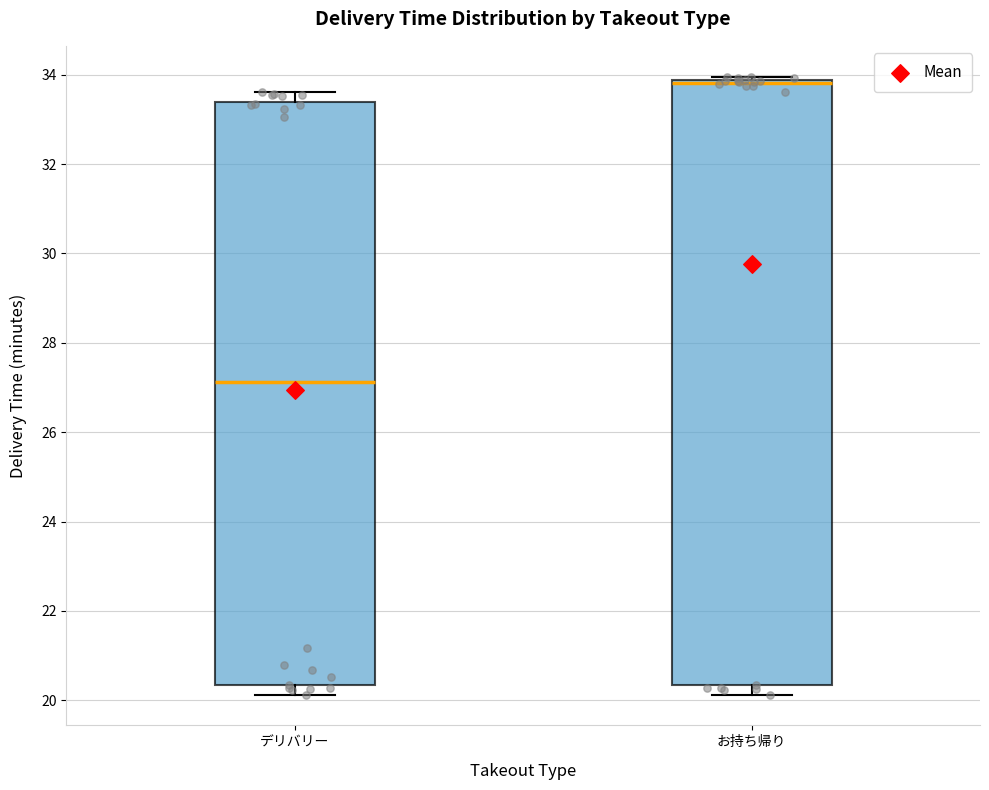

Reading left to right, transcribe this box plot: for each box, give where its median line is, the range the box spans, and where its two whiskers end, as read against the y-axis. The values are not printed on the chart, so give them approximately, as read against the axis.

デリバリー: median 27.2, box 20.4 to 33.4, whiskers 20.2 to 33.6
お持ち帰り: median 33.8 (just below the box's upper edge), box 20.4 to 33.8, whiskers 20.2 to 34.0